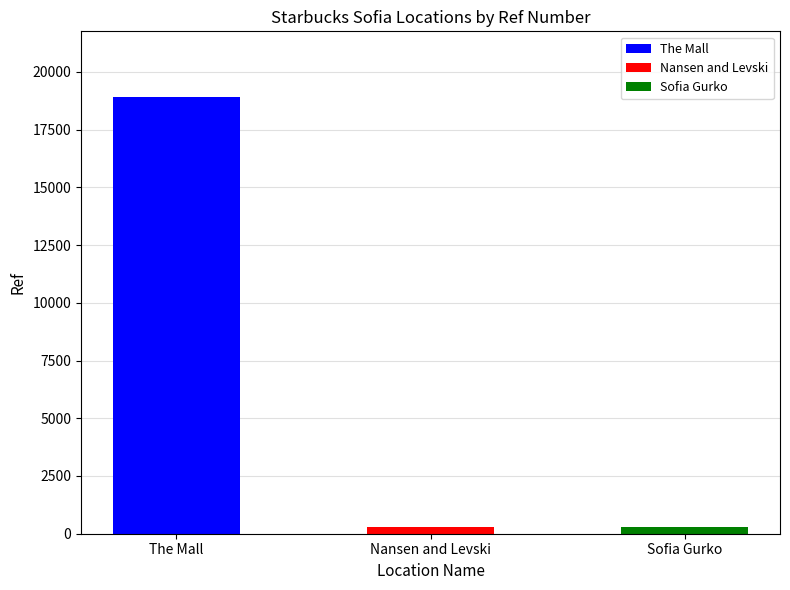

What position from the left is The Mall?

1